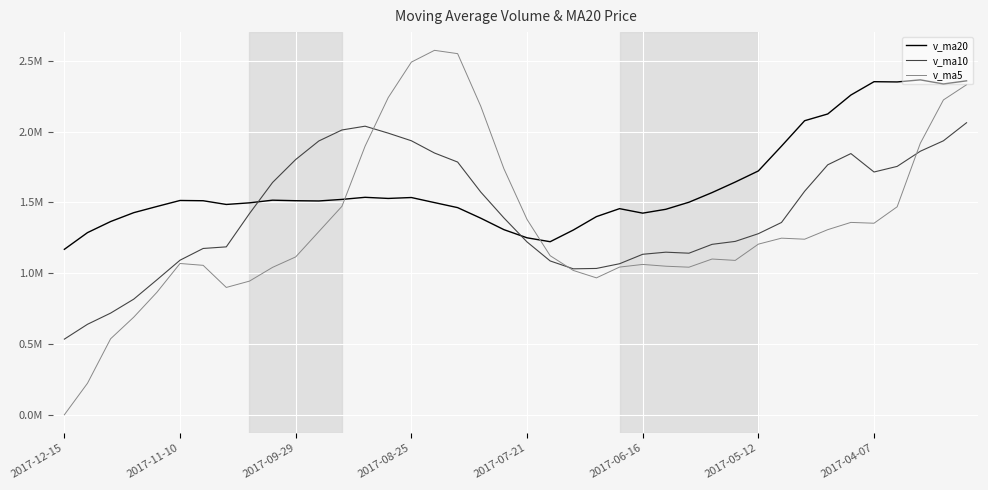

After their last crossing, which series has the higher values: v_ma10 or v_ma20?

v_ma20